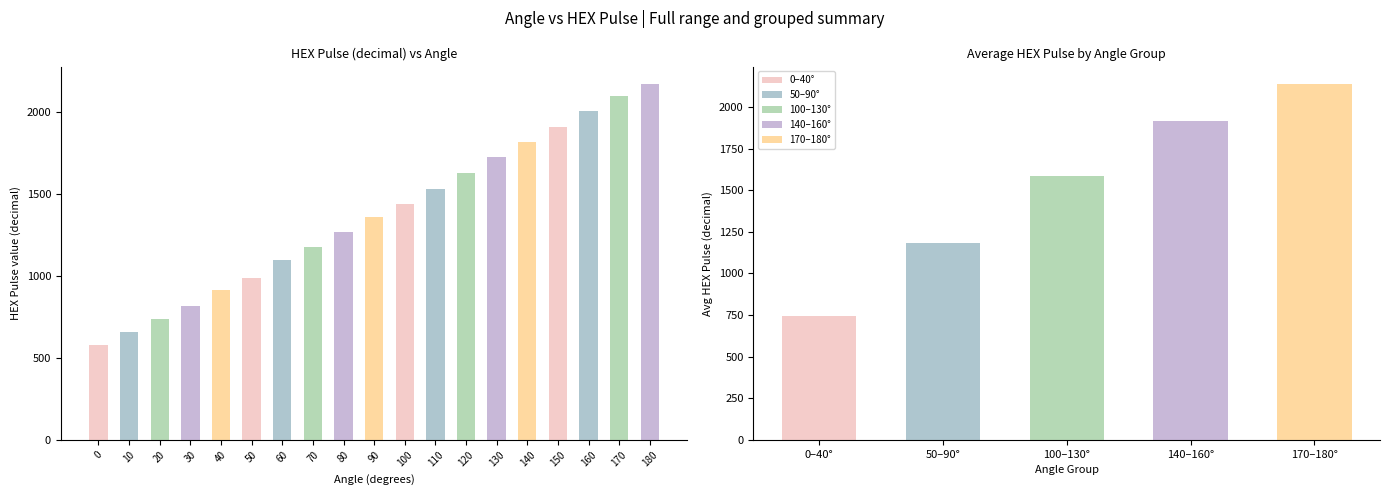

Which has a higher value, 140 or 100?

140